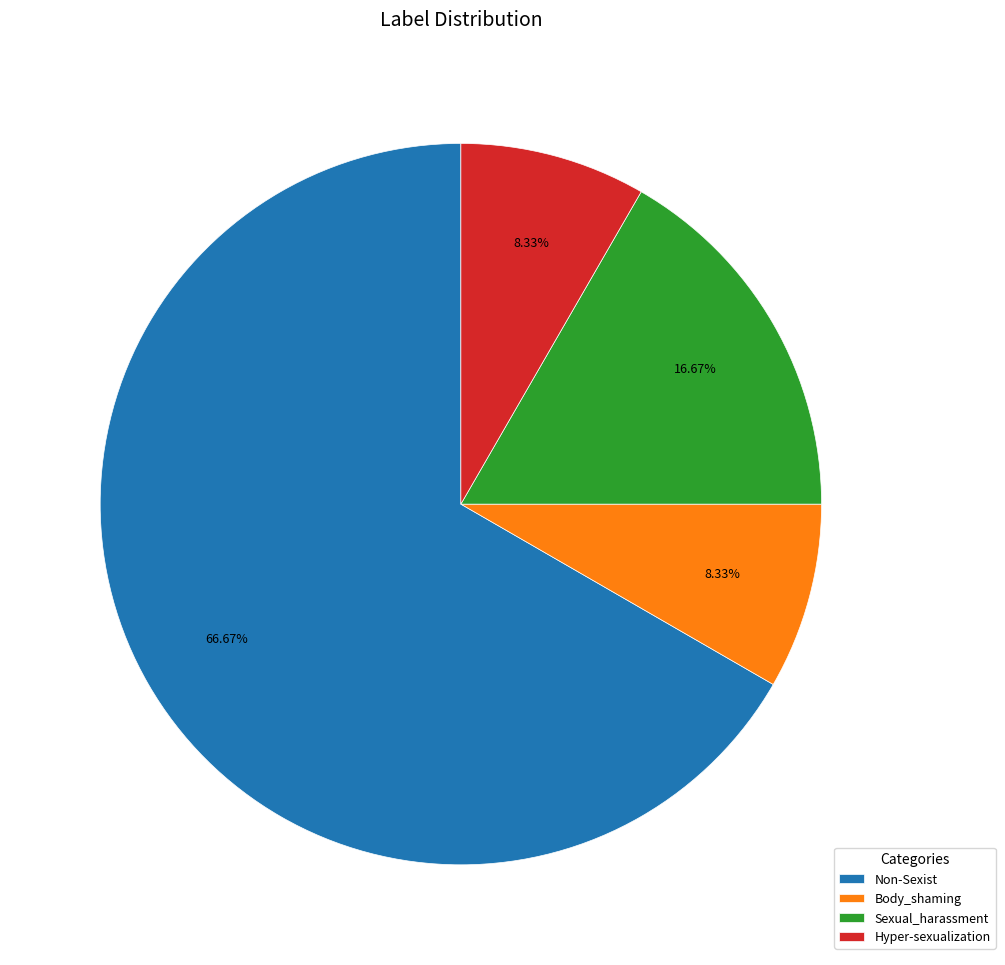

To the nearest percent, what is the average slice percentage?

25%